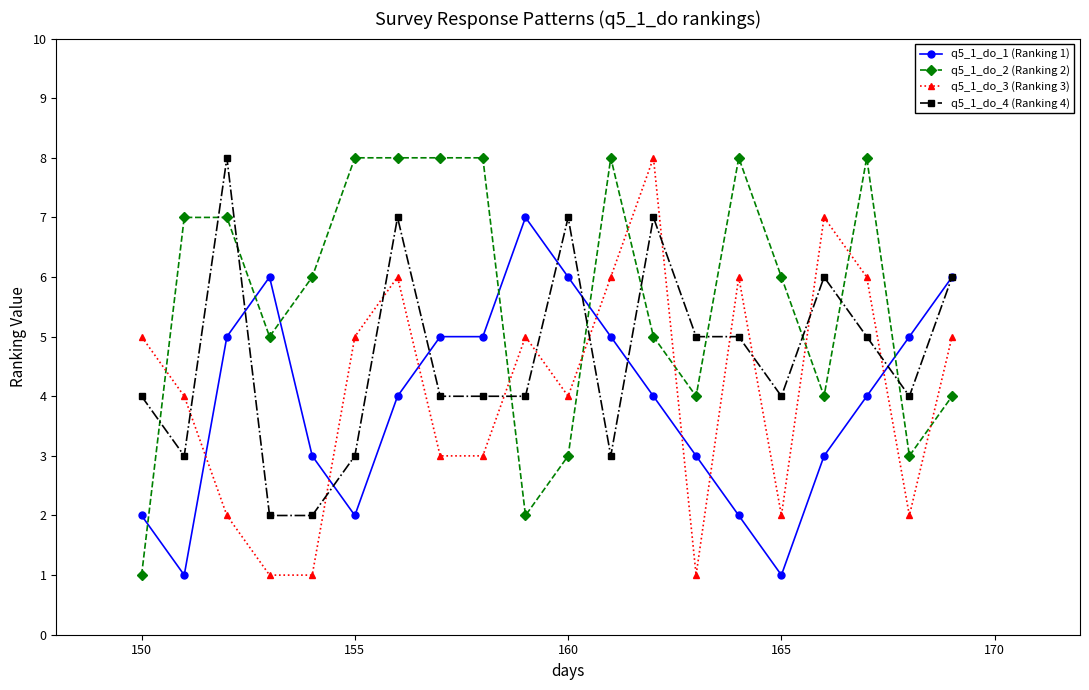

Count the q5_1_do_2 (Ranking 2) values in the range 4 to 8.

16